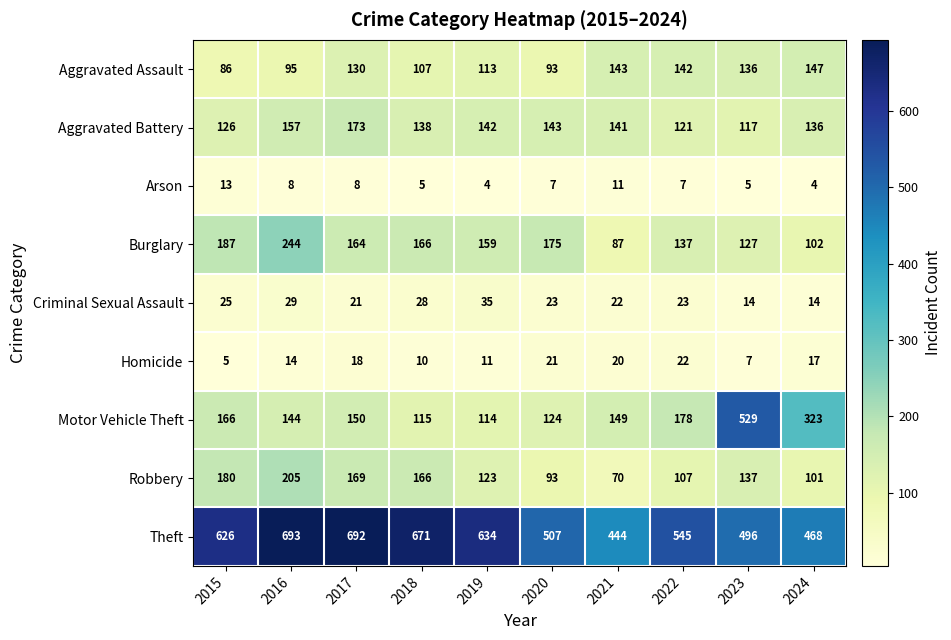

At how many categories does at least one series exceed 62?

10